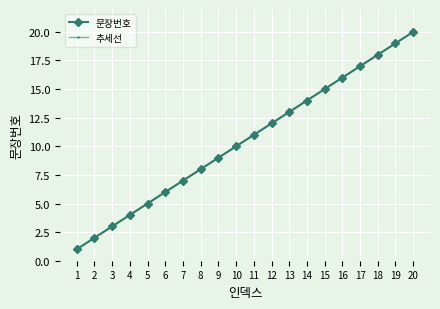

Reading right to left, what are all the values shown in this chart?

문장번호: 20.0	19.0	18.0	17.0	16.0	15.0	14.0	13.0	12.0	11.0	10.0	9.0	8.0	7.0	6.0	5.0	4.0	3.0	2.0	1.0
추세선: 20.0	19.0	18.0	17.0	16.0	15.0	14.0	13.0	12.0	11.0	10.0	9.0	8.0	7.0	6.0	5.0	4.0	3.0	2.0	1.0